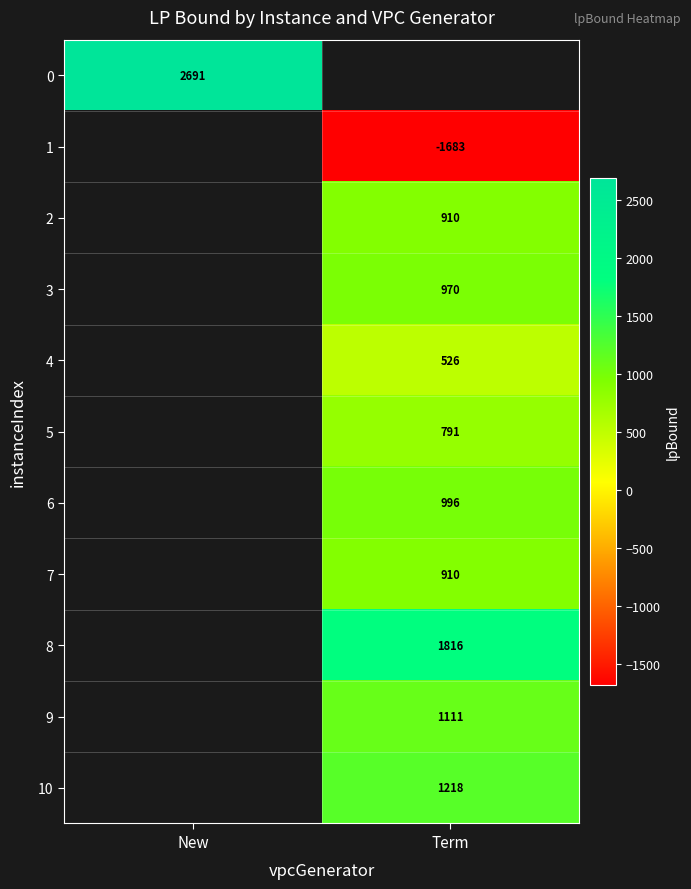

How many data points does each series have?

2